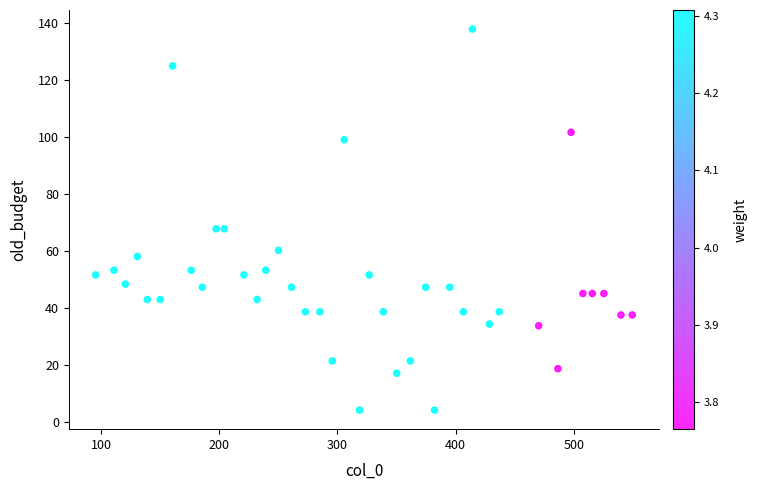

What is the range of Y values (max minus min)?

133.5